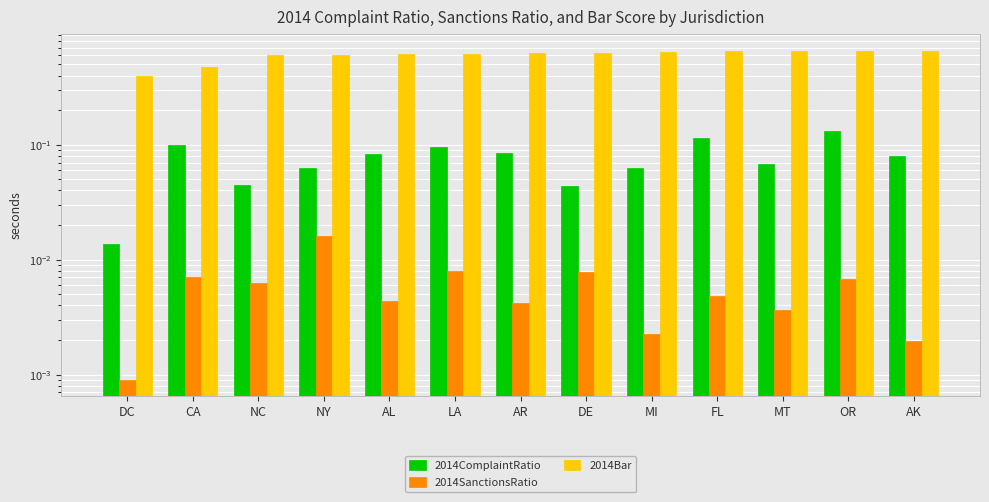

What is the value of the 2014ComplaintRatio bar at the 10th from the left?

0.1